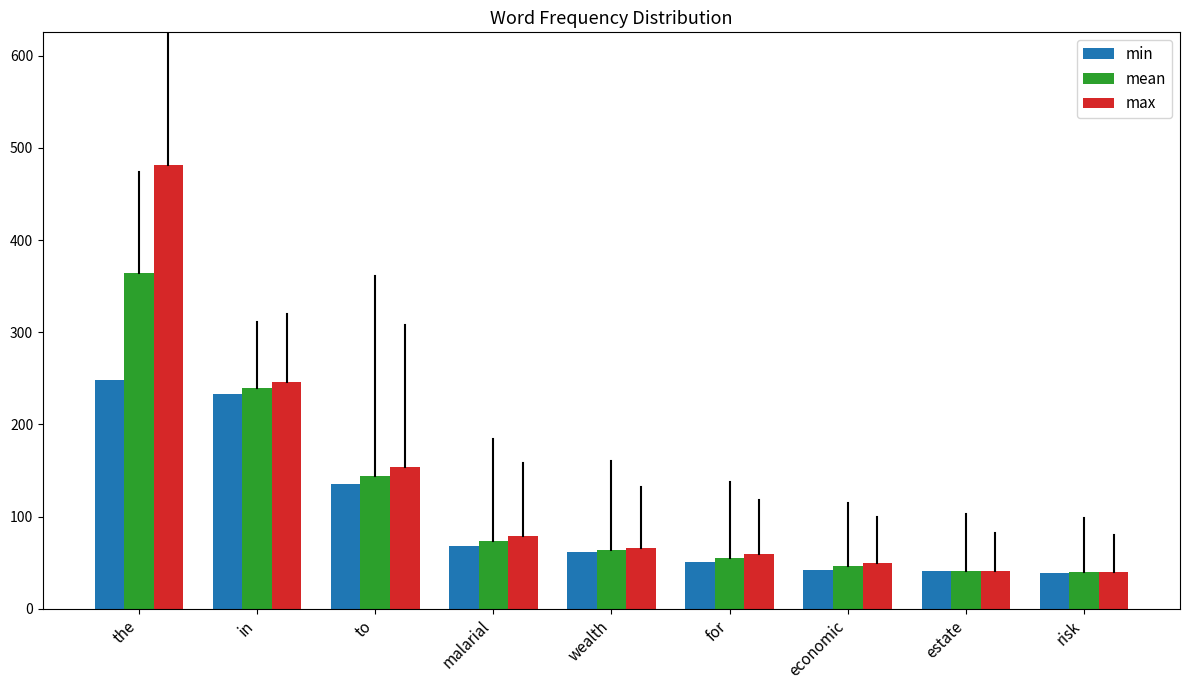

What is the total value across all series at risk?

118.5